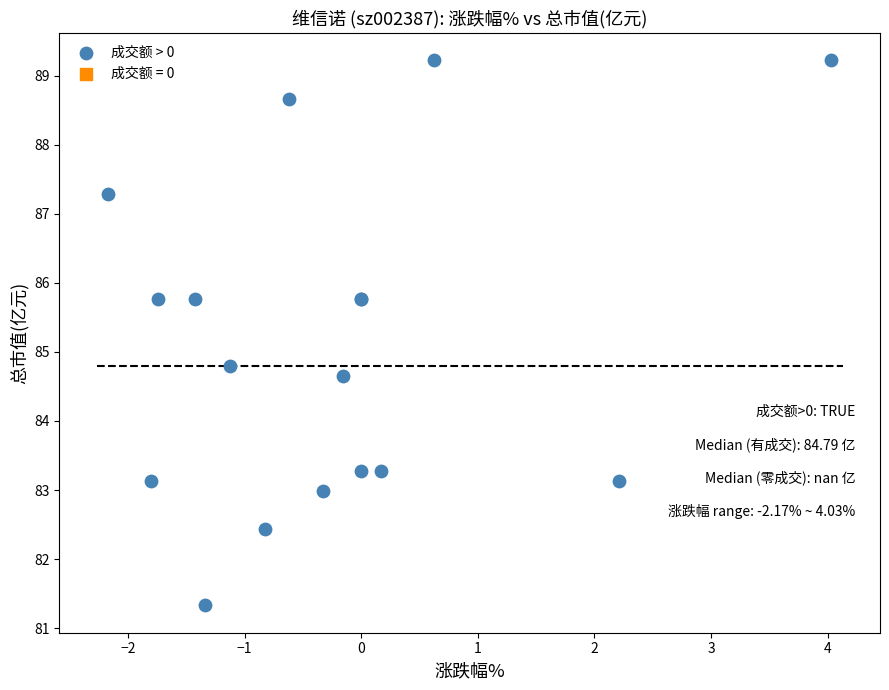

What Y value in the scatter plot is closest to 85?

84.8